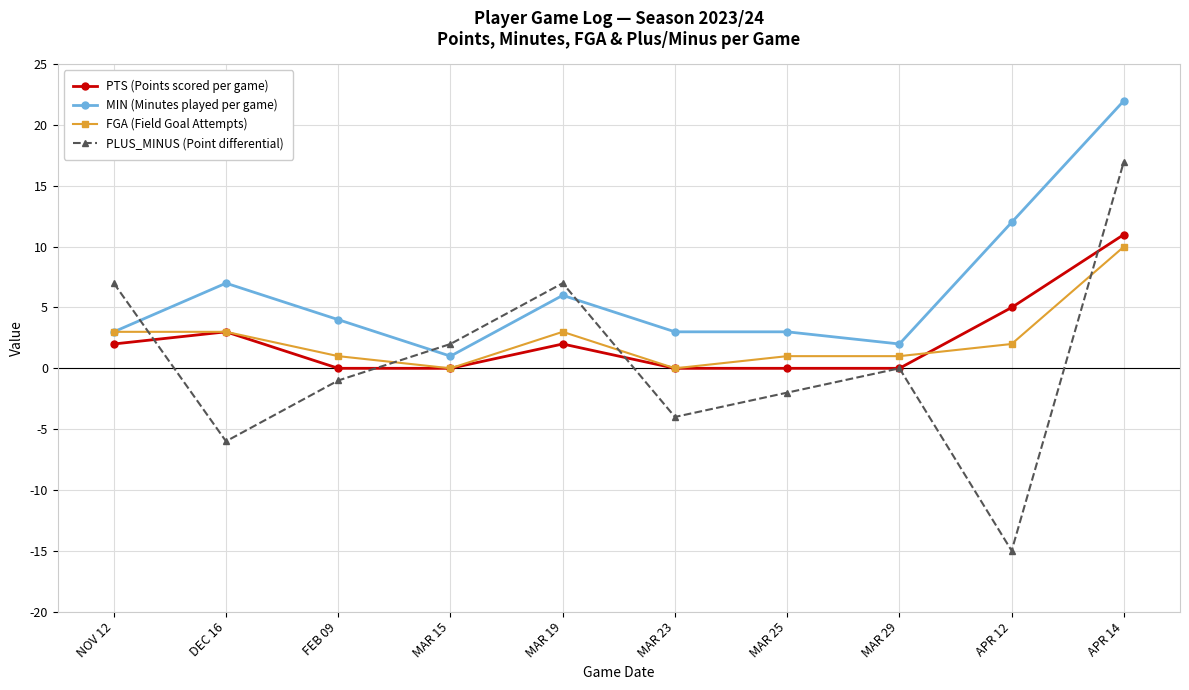

How many FGA (Field Goal Attempts) values are between 1 and 3?

7